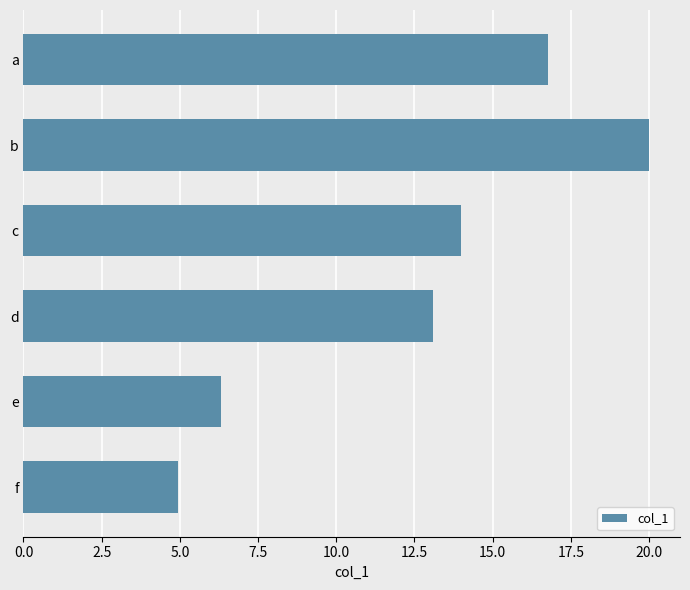

Which has a higher value, e or c?

c